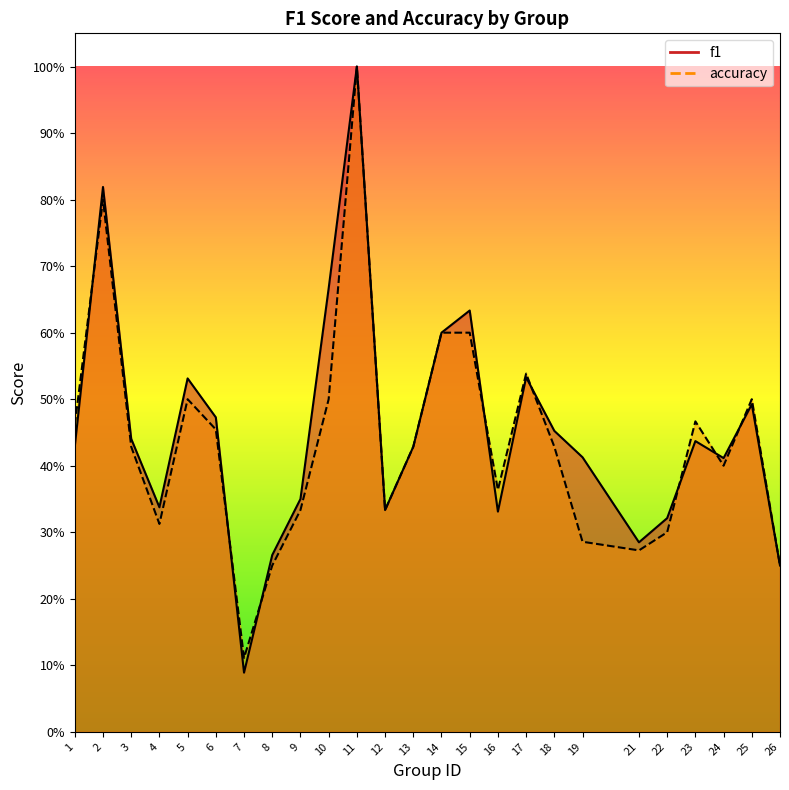

How many data points does each series have?

25